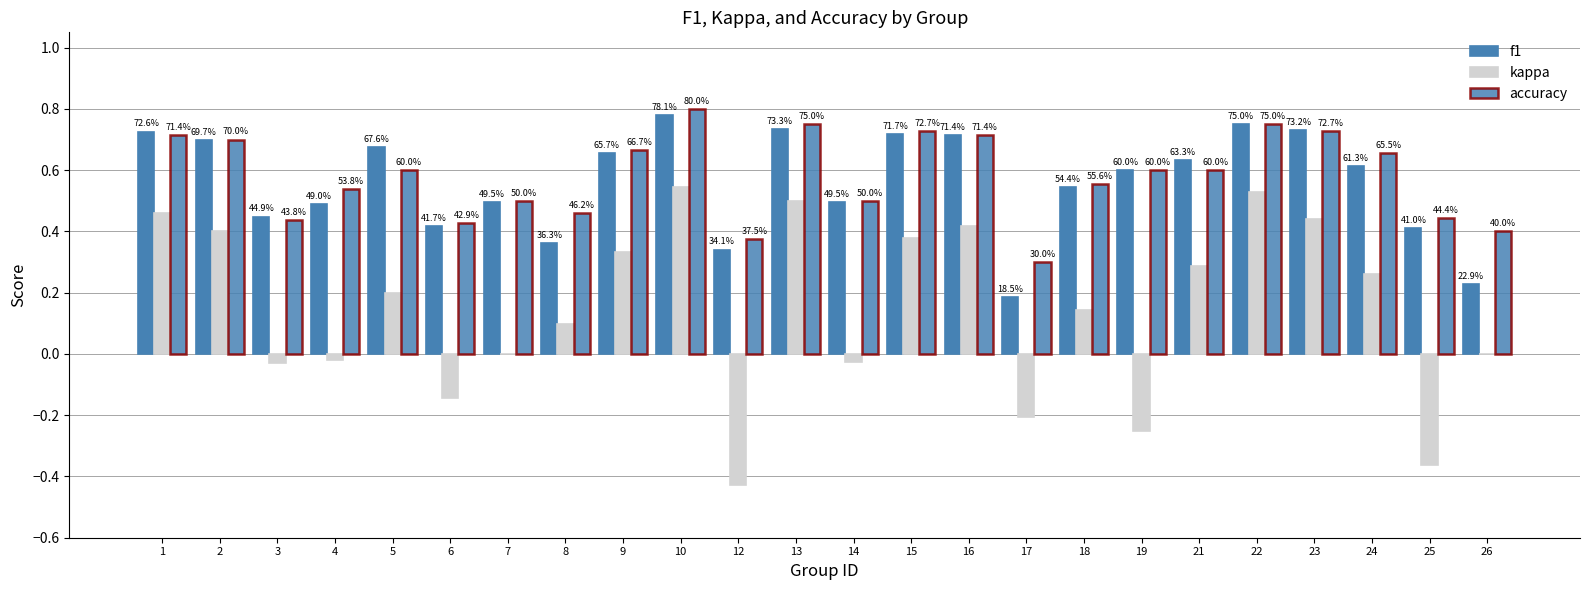

Are the bars horizontal?

No